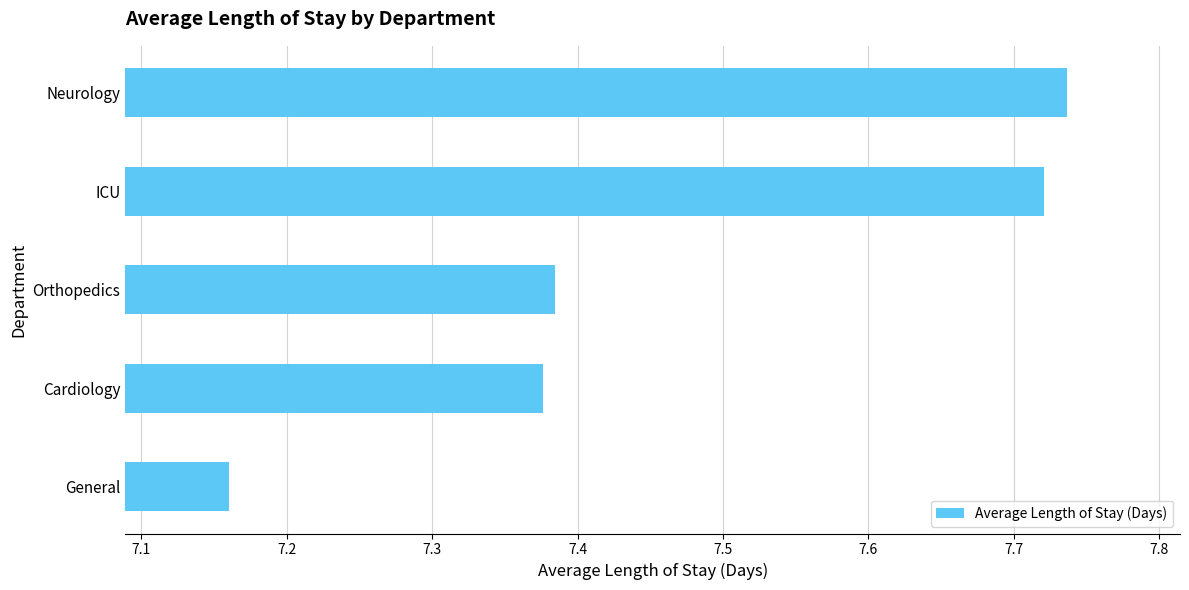

The value at ICU is 11.1. True or false?

False